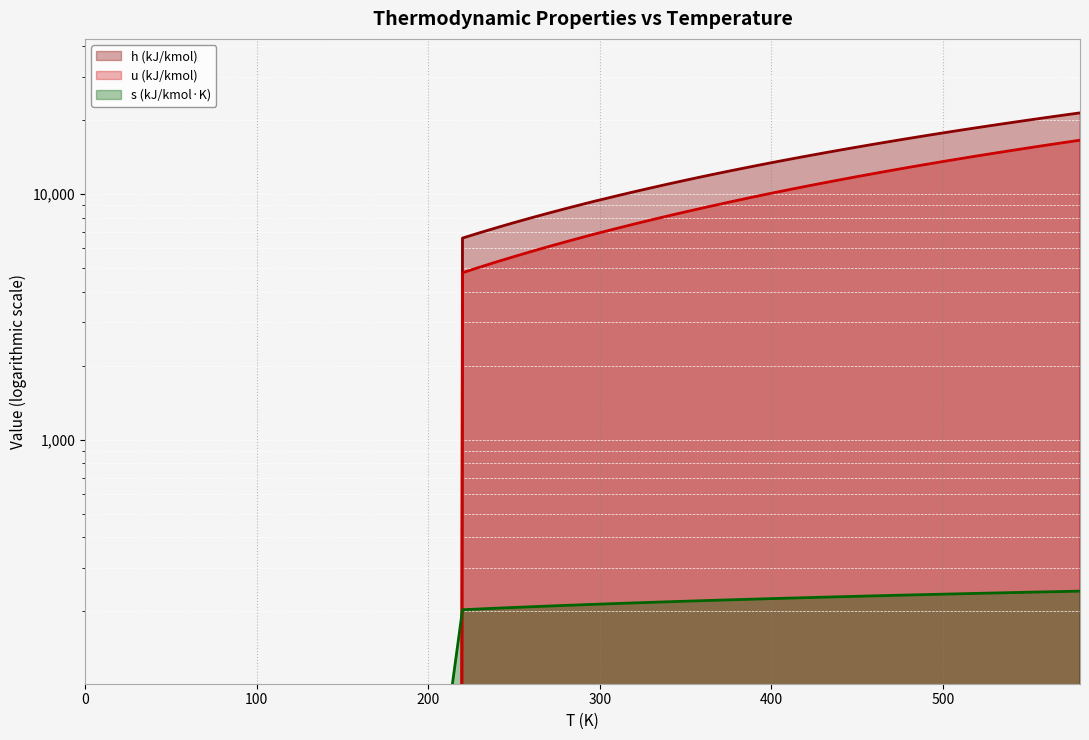

True or false: h (kJ/kmol) has more than 2 points higher than both neighbors.

False